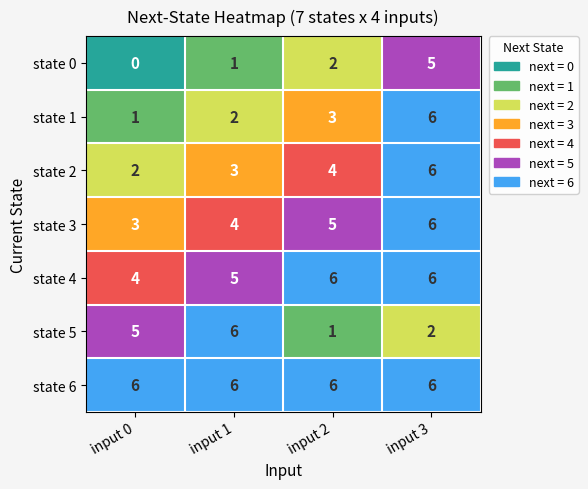

At which label is state 1 closest to 3?

input 2